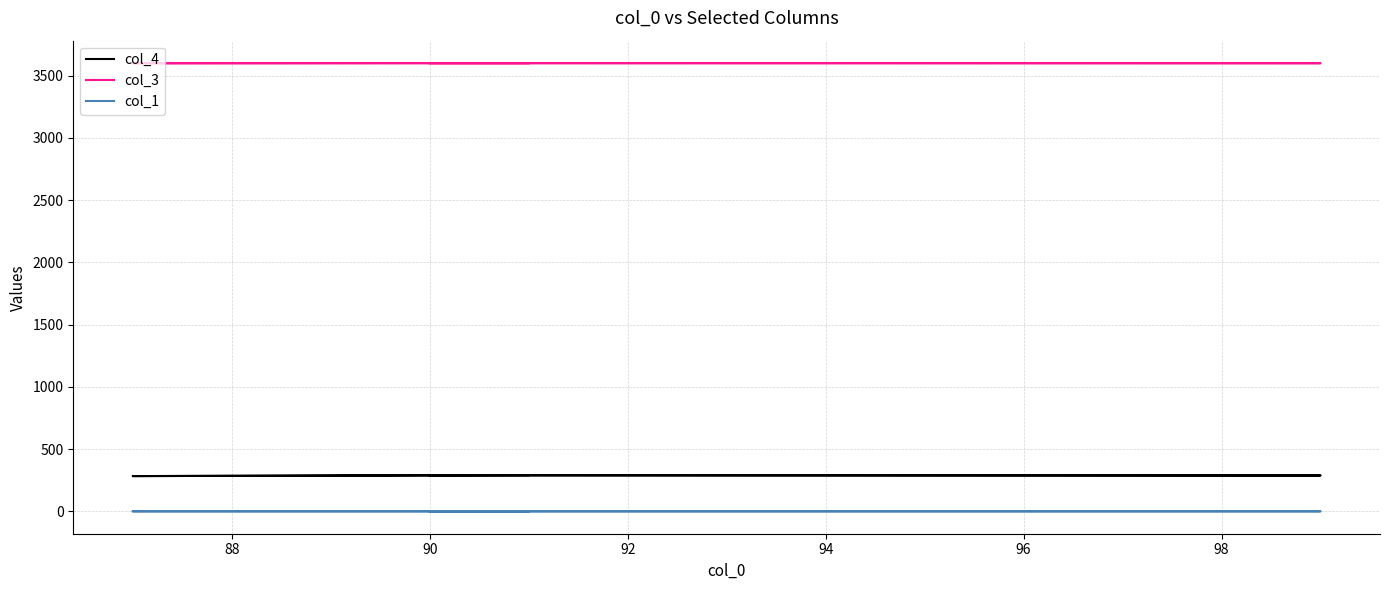

Between 88 and 92, which series saw the biggest shift?

col_4